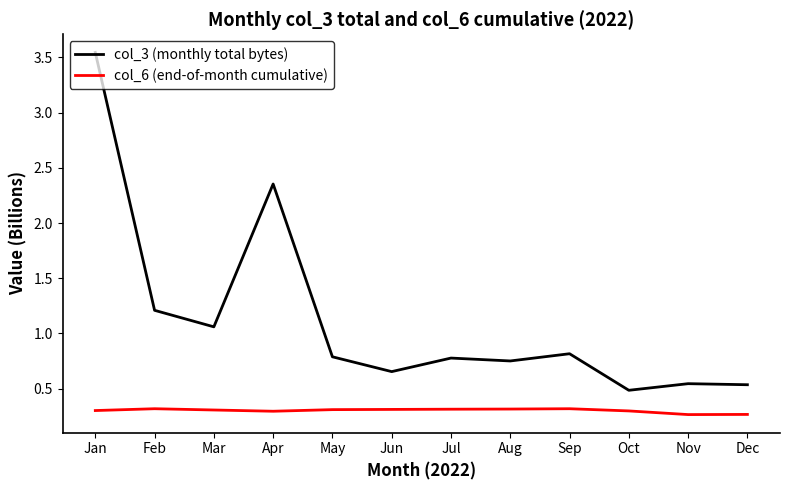

Which series has the largest total across all categories?

col_3 (monthly total bytes)